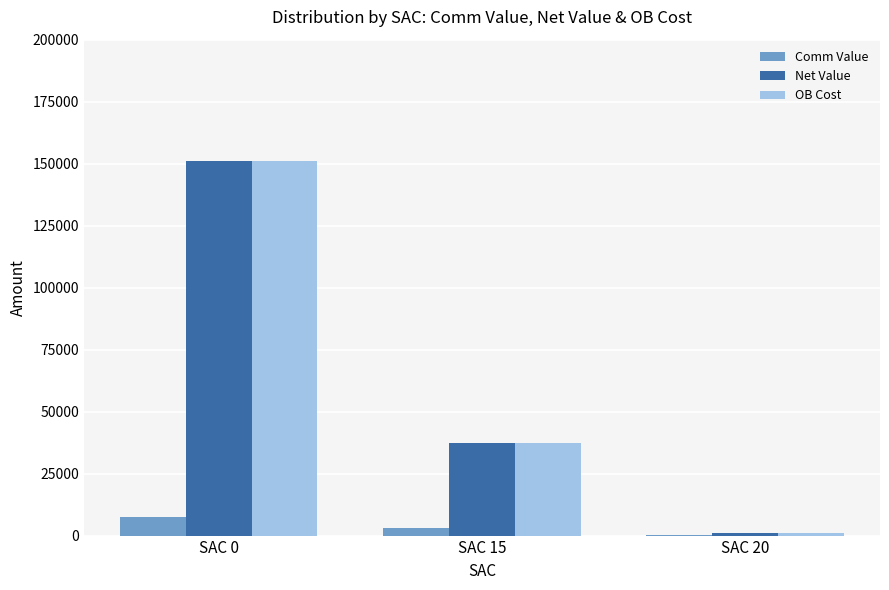

What is the maximum value for Net Value?

151000.0